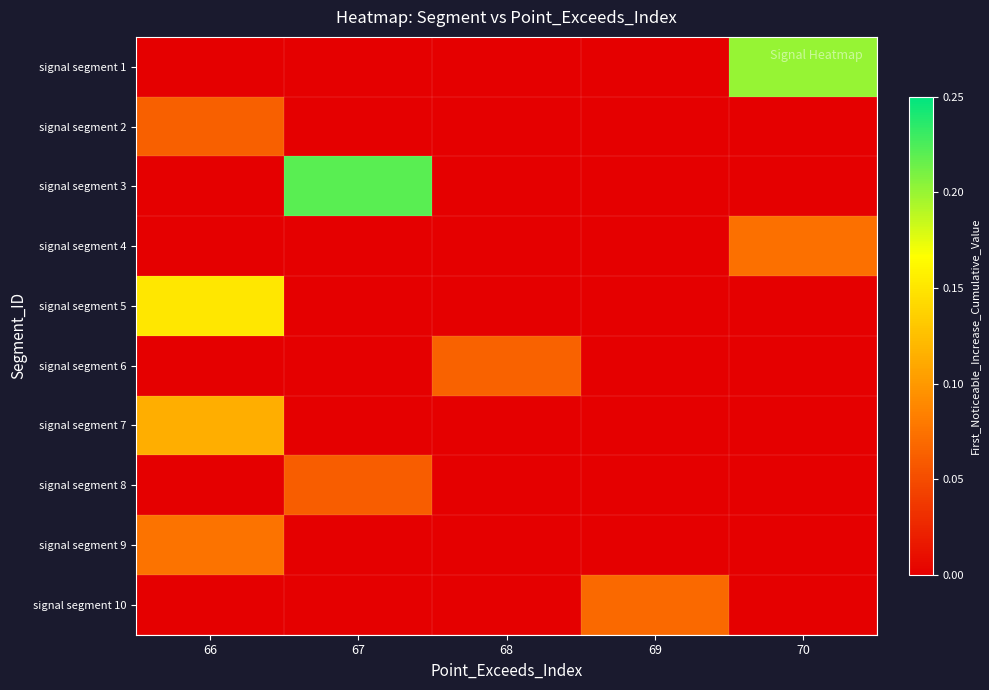

Reading right to left, list all the values displayed in this chart.

signal segment 1: 70=0.2	69=0.0	68=0.0	67=0.0	66=0.0
signal segment 2: 70=0.0	69=0.0	68=0.0	67=0.0	66=0.1
signal segment 3: 70=0.0	69=0.0	68=0.0	67=0.2	66=0.0
signal segment 4: 70=0.1	69=0.0	68=0.0	67=0.0	66=0.0
signal segment 5: 70=0.0	69=0.0	68=0.0	67=0.0	66=0.2
signal segment 6: 70=0.0	69=0.0	68=0.1	67=0.0	66=0.0
signal segment 7: 70=0.0	69=0.0	68=0.0	67=0.0	66=0.1
signal segment 8: 70=0.0	69=0.0	68=0.0	67=0.1	66=0.0
signal segment 9: 70=0.0	69=0.0	68=0.0	67=0.0	66=0.1
signal segment 10: 70=0.0	69=0.1	68=0.0	67=0.0	66=0.0